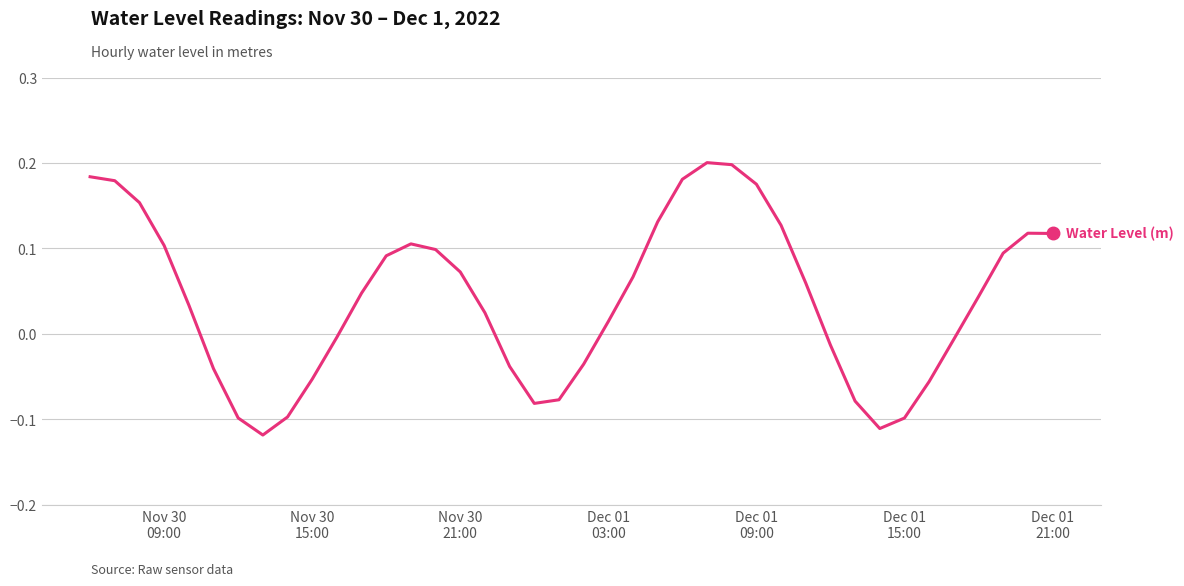

What is the difference between the maximum and minimum values?

0.3